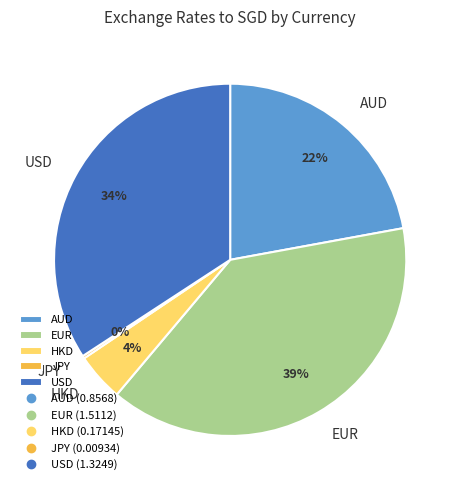

Is there any slice that represents more than half of the pie?

No